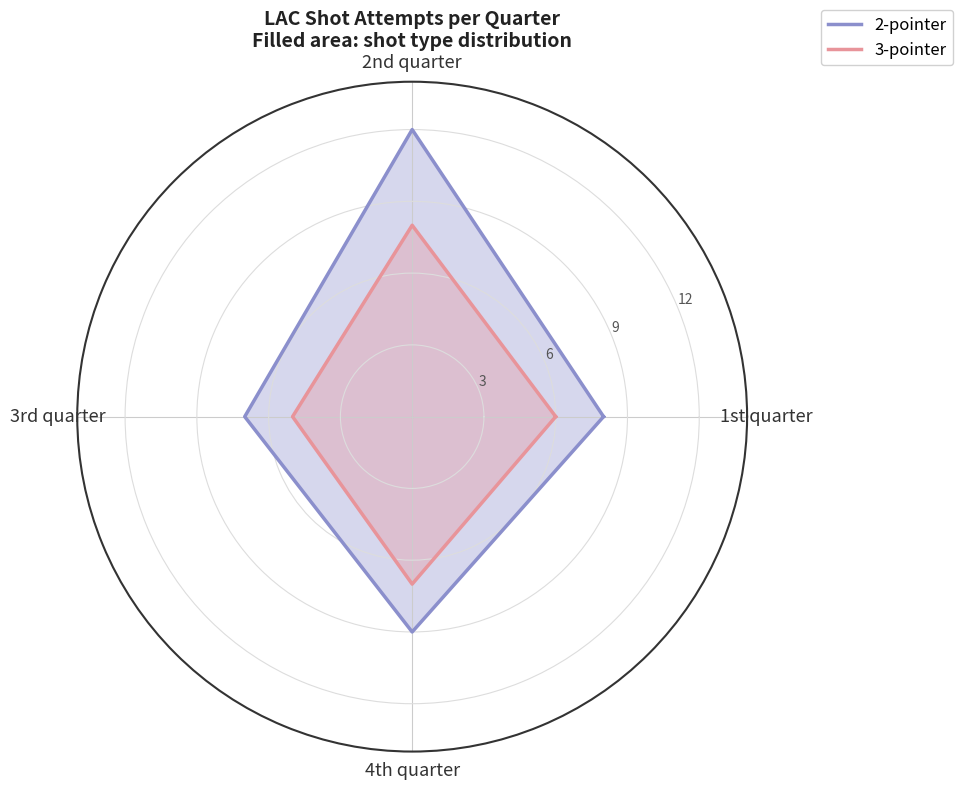

Rank the series by their average value, from lowest to highest.

3-pointer, 2-pointer